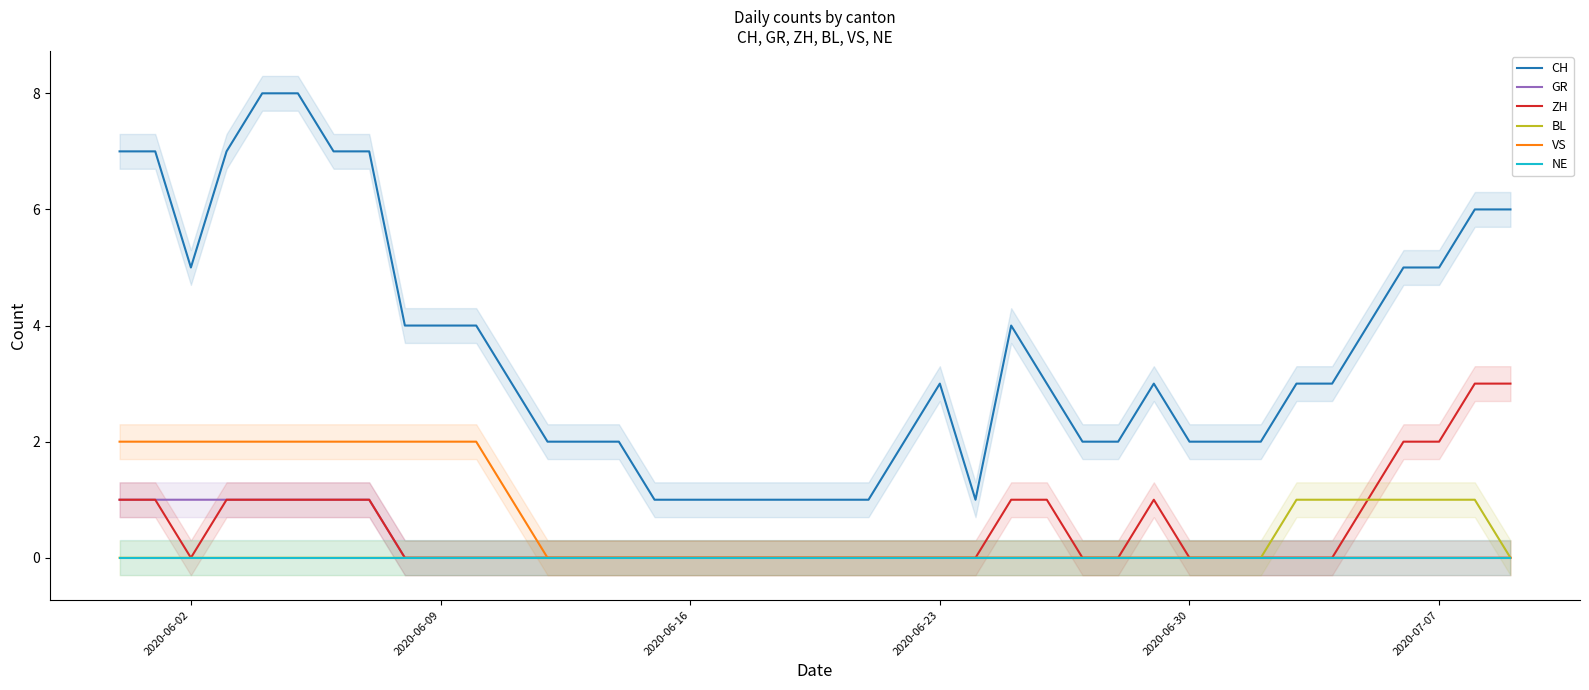

True or false: VS and NE intersect in this chart.

False